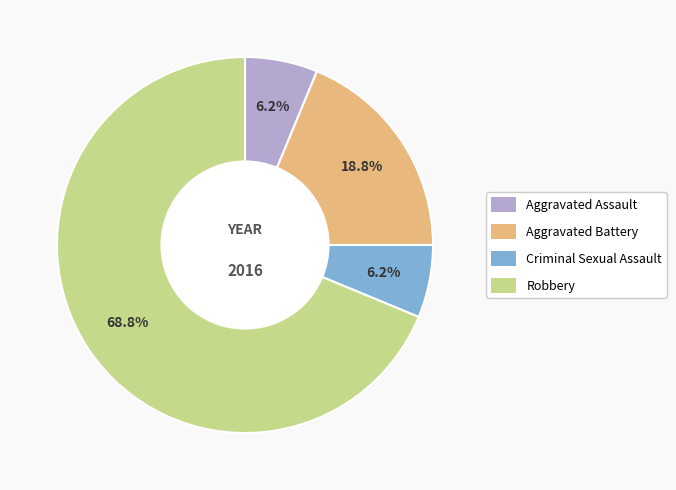

Approximately how many times larger is the value at Aggravated Assault compared to Aggravated Battery?

0.3